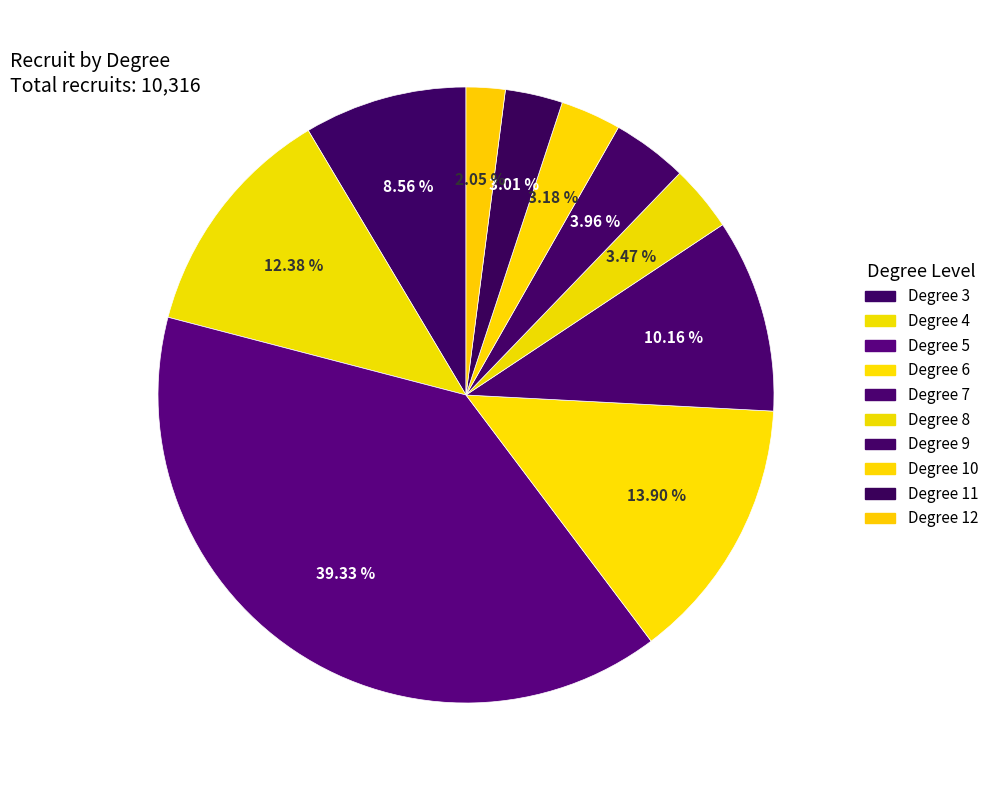

Count the number of slices in the pie.

10